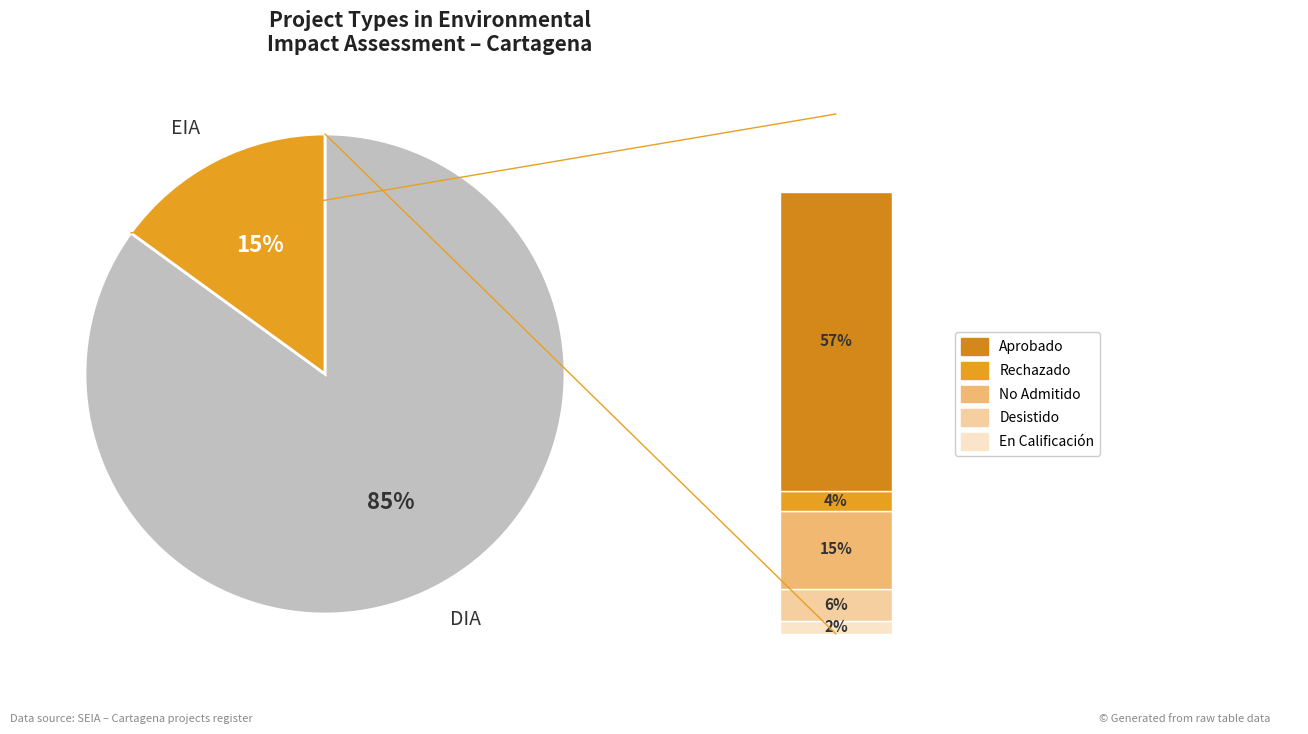

Which category accounts for the majority?

DIA